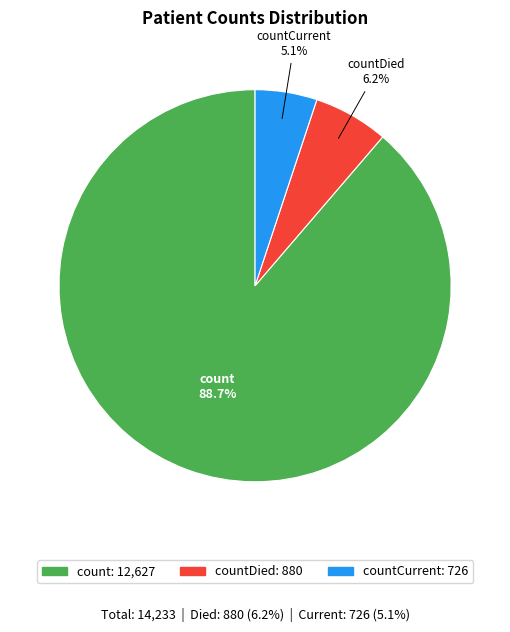

Is there a majority slice in this chart?

Yes